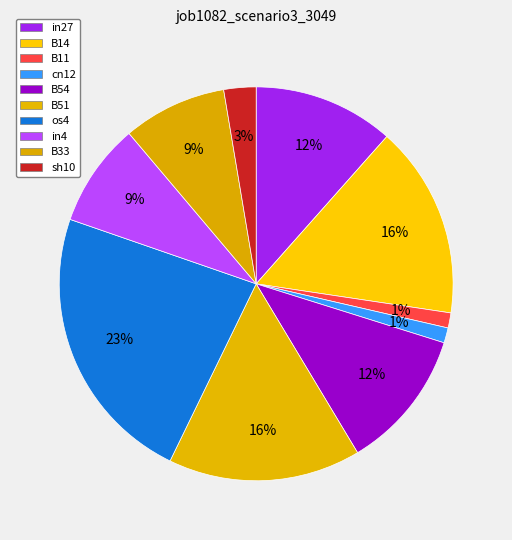

Combined, what portion of the pie is B11 and B54?

12.8%